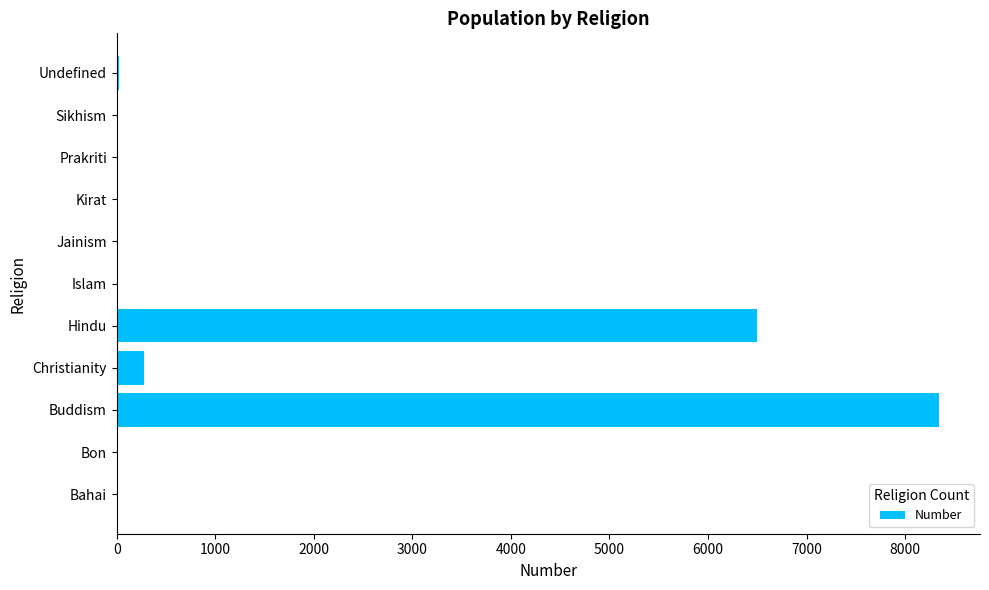

At which label is the value closest to 4171?

Hindu